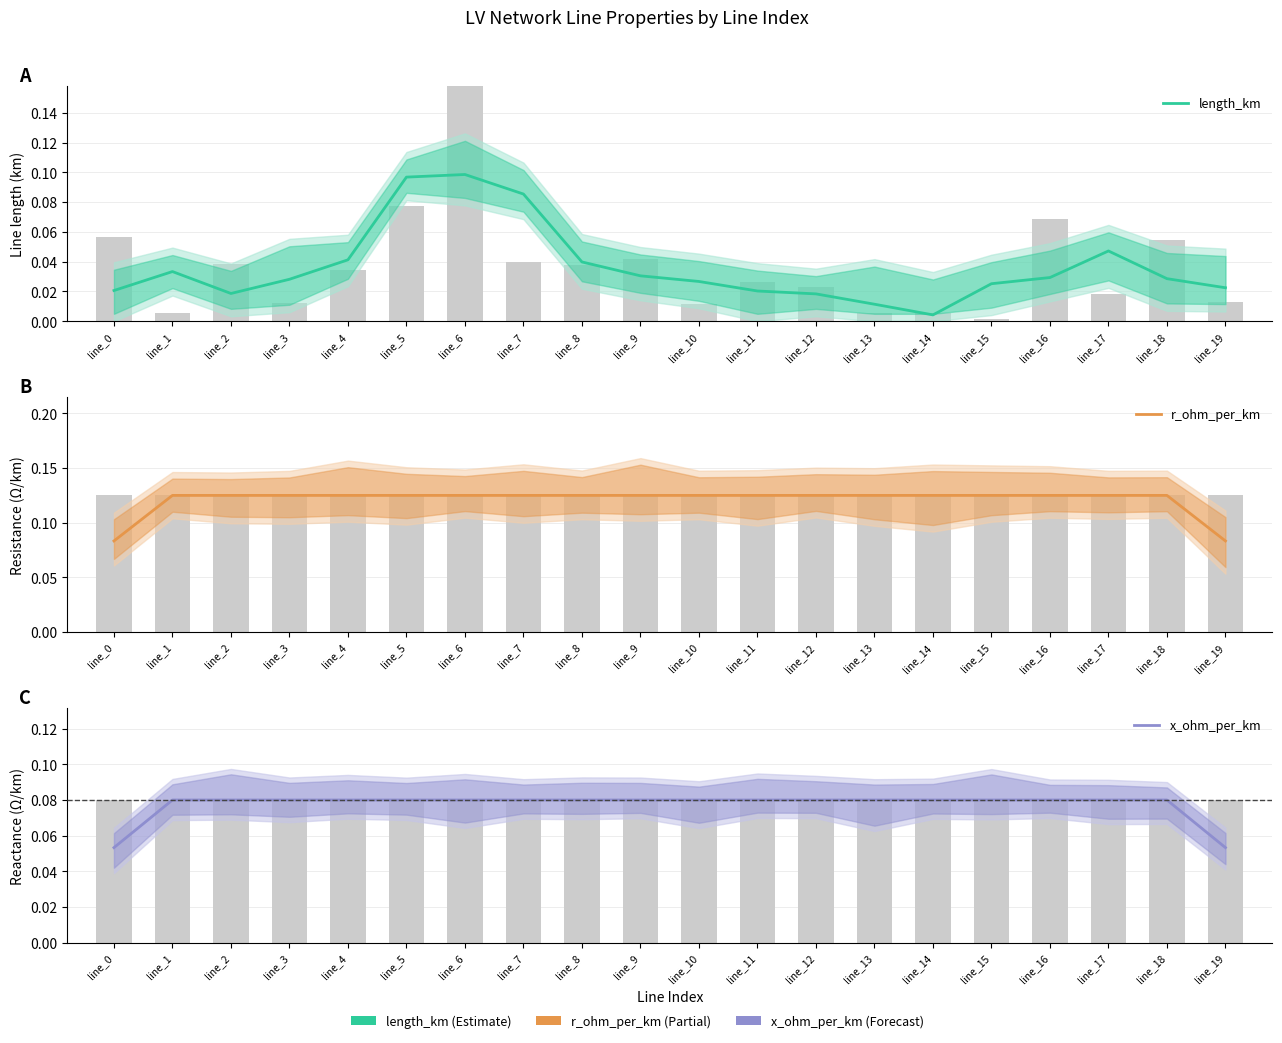

What is the total value across all series at line_15?

0.2